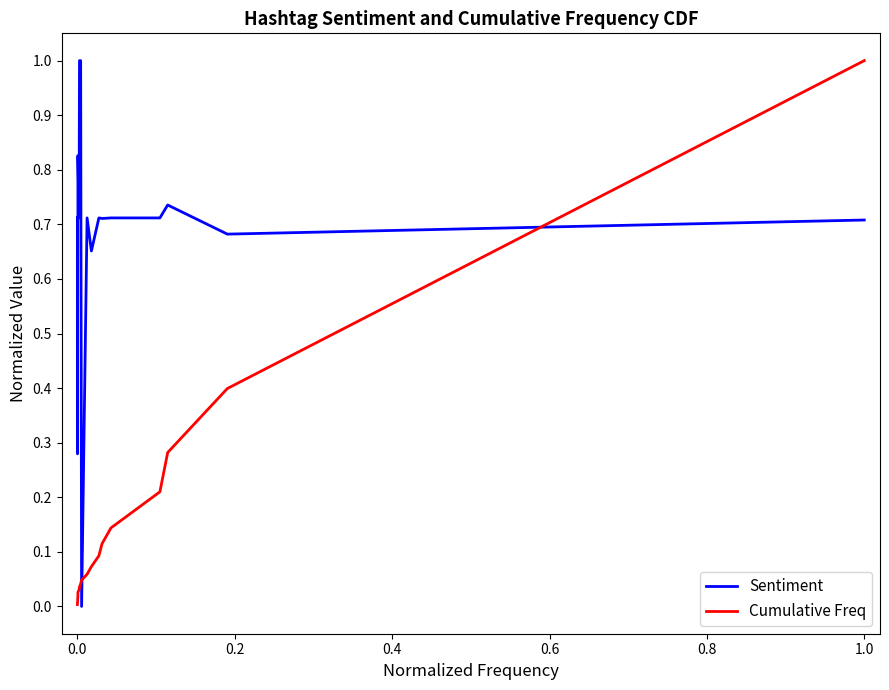

What is the sum of all Sentiment values?

13.7